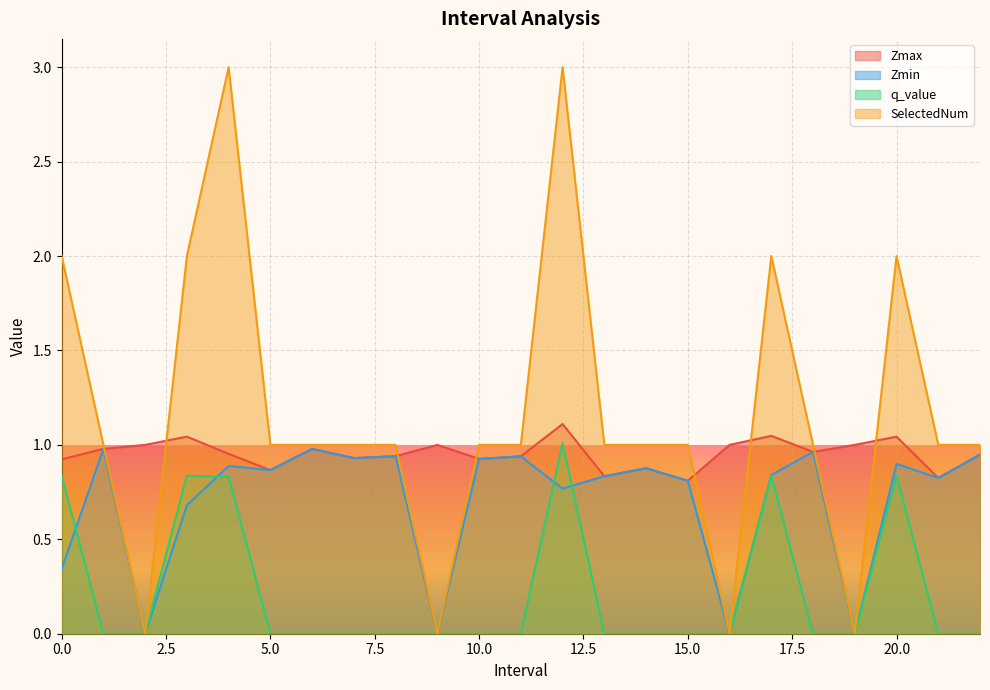

In Zmax, how many points are lower than both neighbors (excluding endpoints)?

7